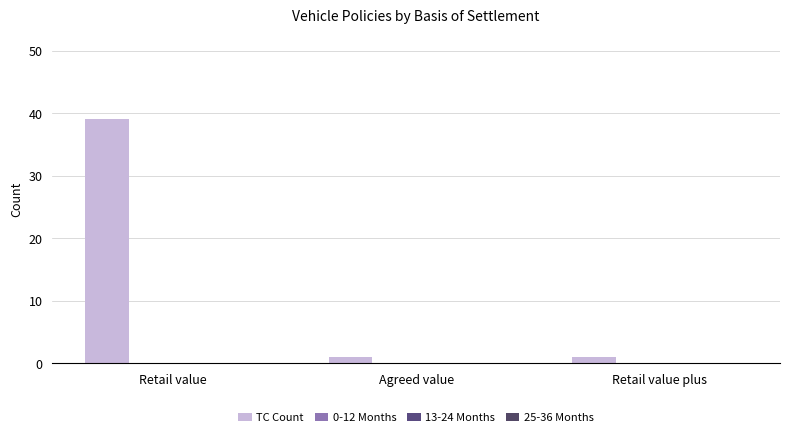

What is the greatest value displayed?

39